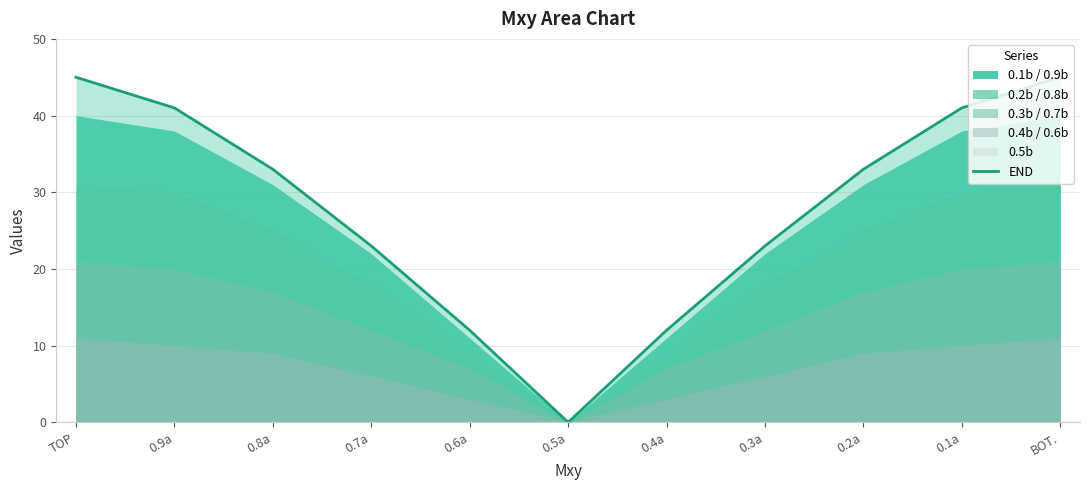

Which label corresponds to the largest value in the chart?

TOP